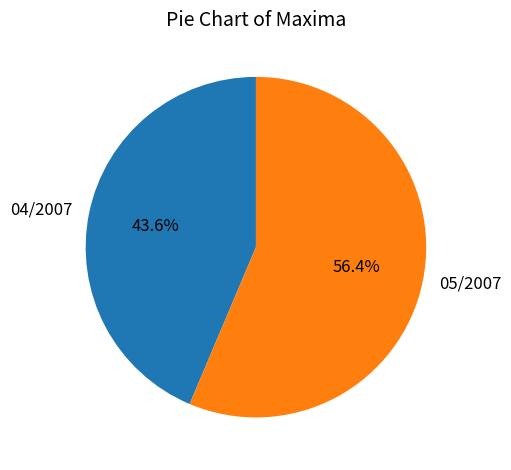

To the nearest percent, what is the average slice percentage?

50%